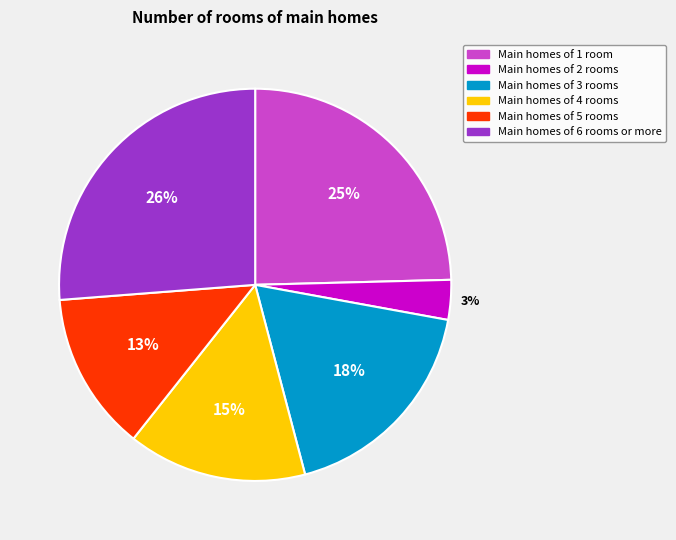

To the nearest percent, what is the difference between the largest and smallest slice percentages?

23%